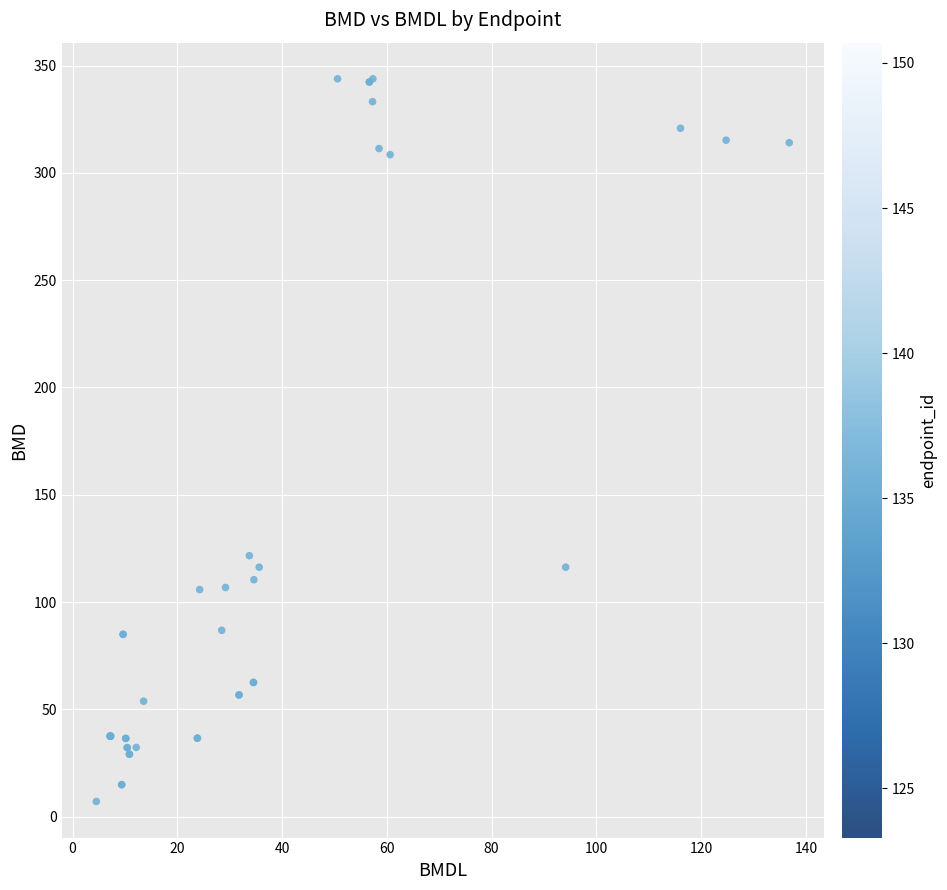

What Y value in the scatter plot is closest to 175?

121.6